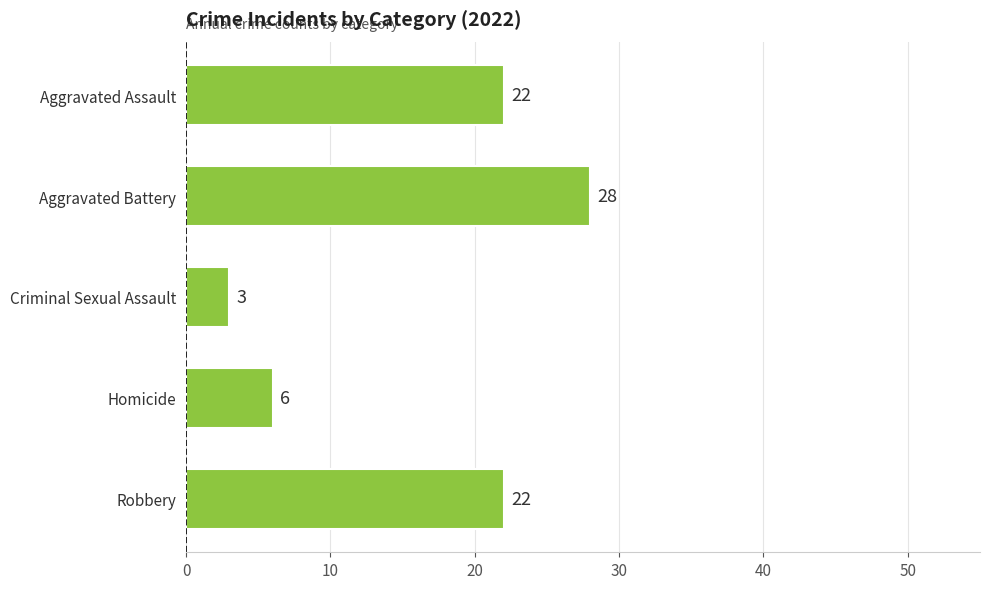

What is the sum of all values?

81